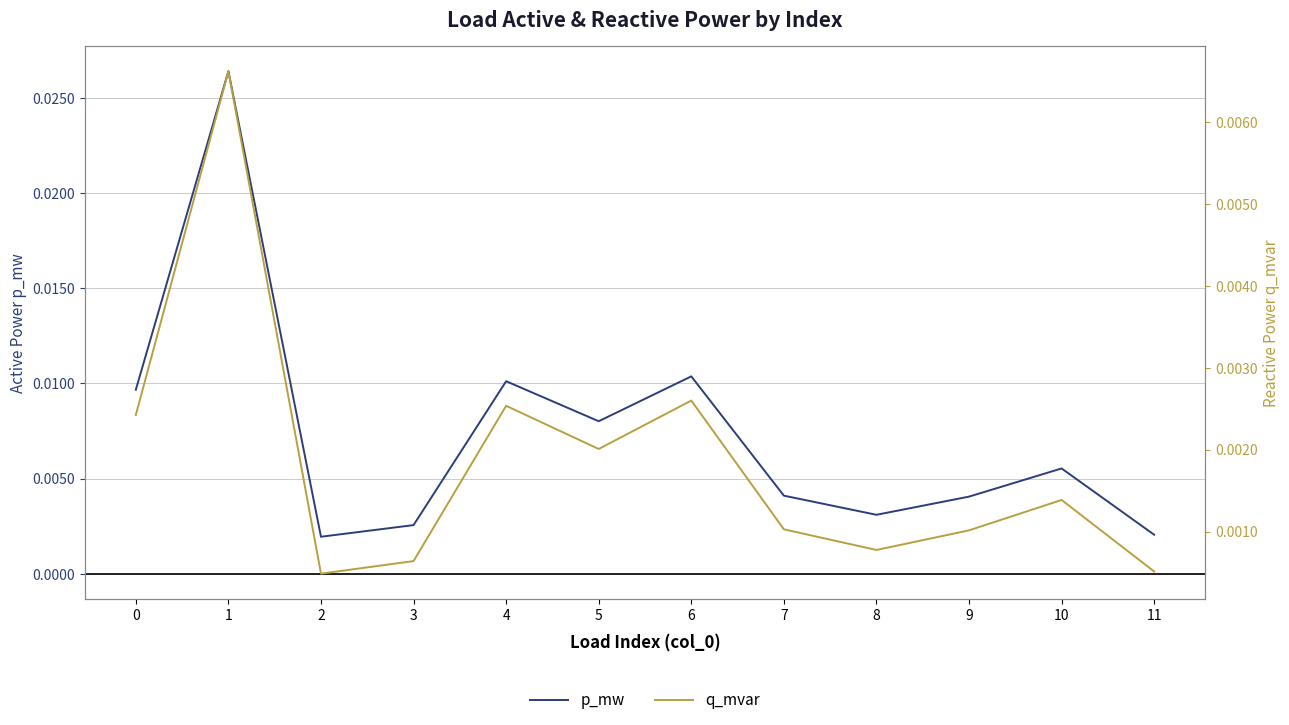

Is it true that q_mvar equals 0.0 at 11?

True